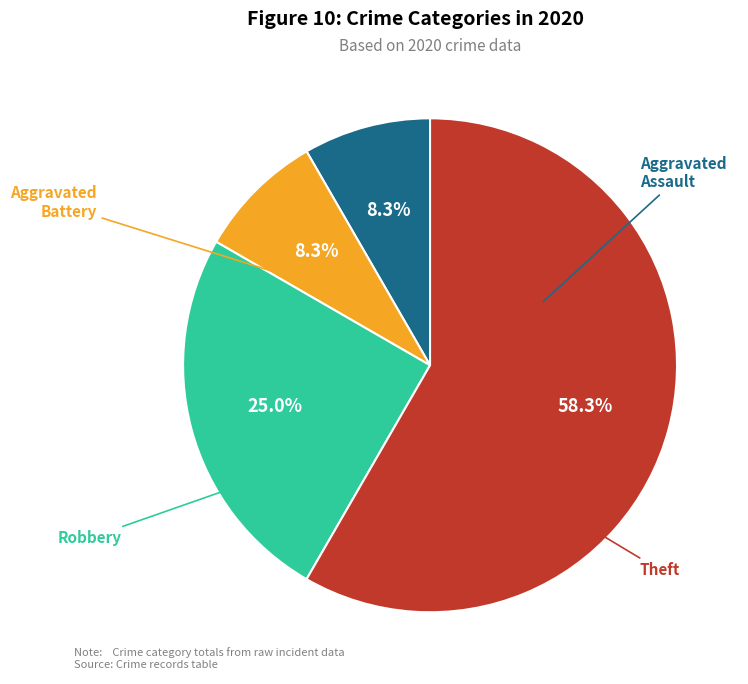

Rank the categories by value from lowest to highest.

Aggravated Assault, Aggravated Battery, Robbery, Theft